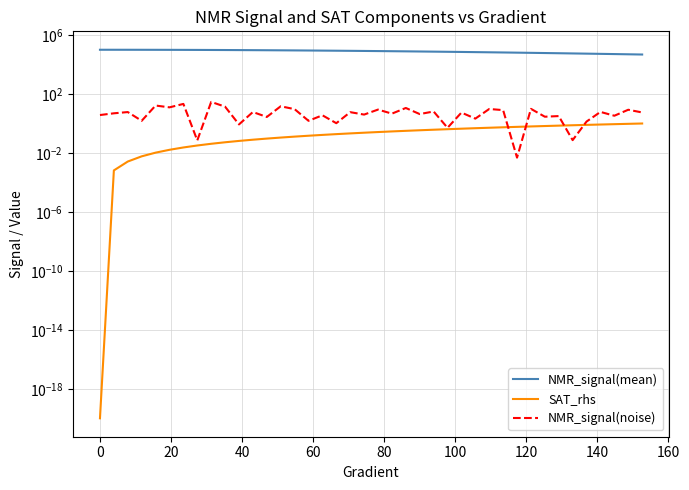

True or false: SAT_rhs has more than 0 points higher than both neighbors.

False